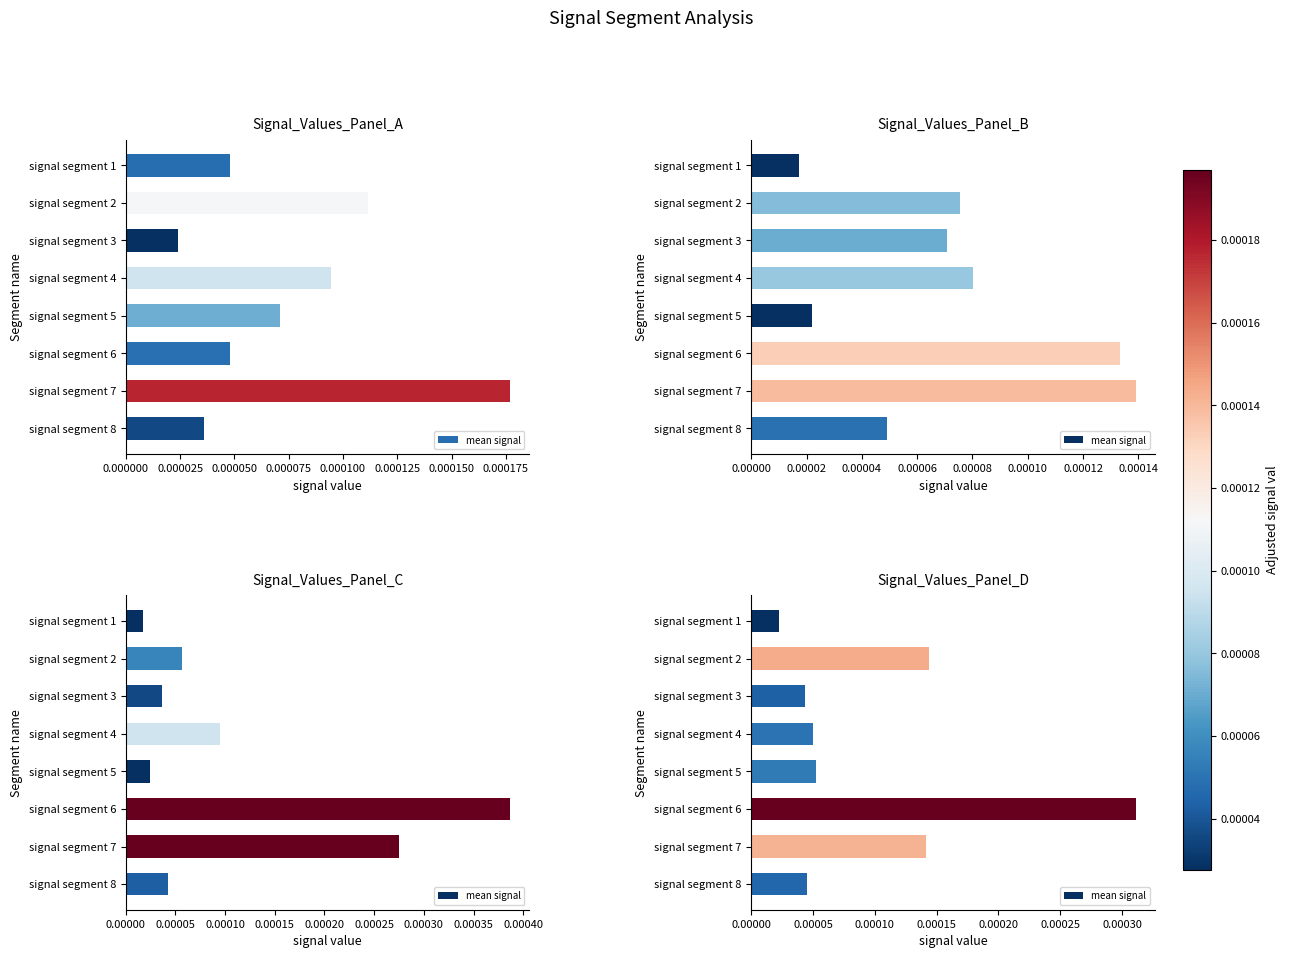

True or false: the data shows 0.0 at 0.000025.

True